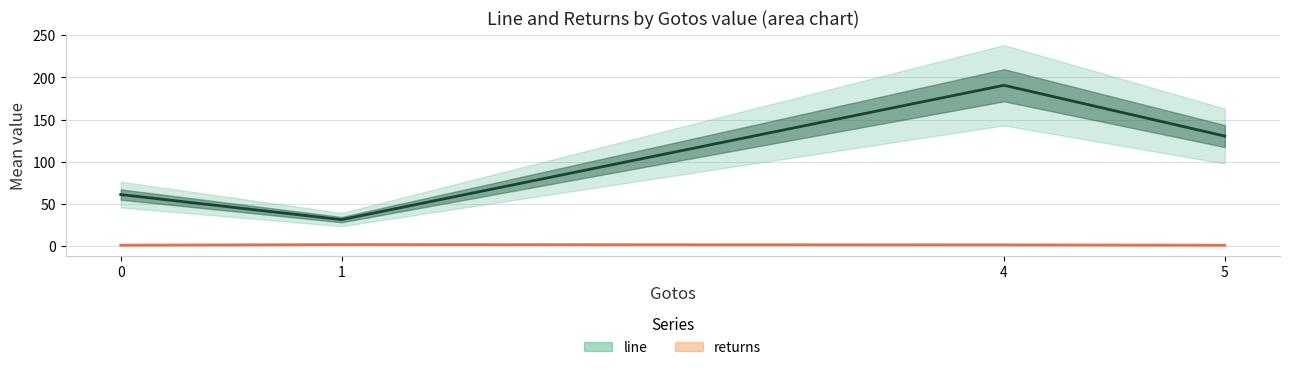

How many lines are shown in the chart?

2